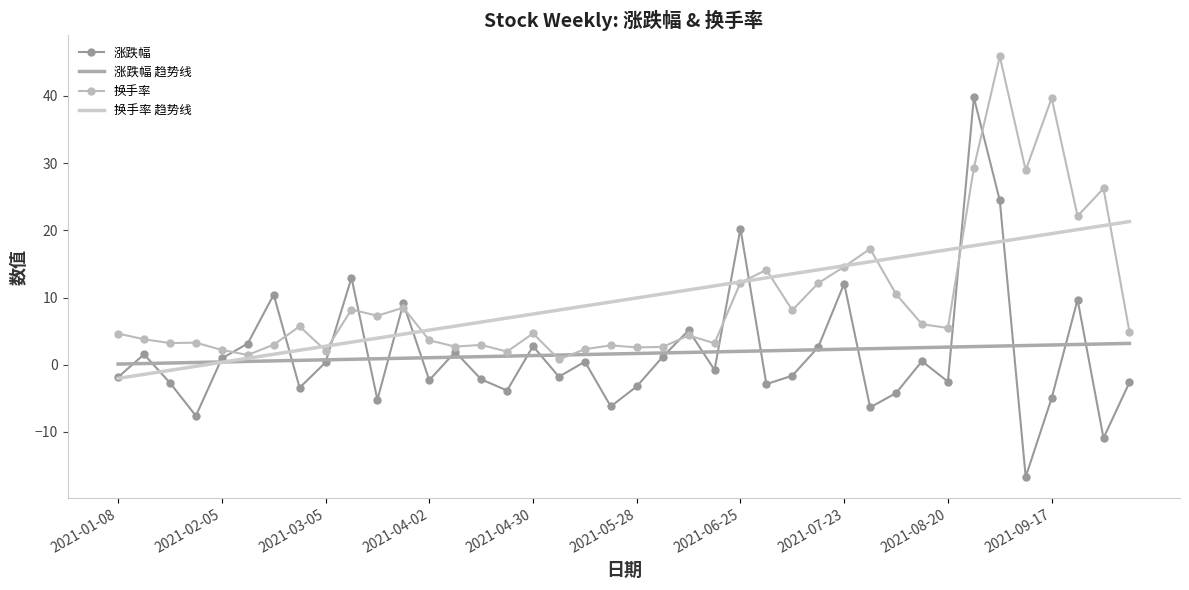

List the series in order of their peak value, highest first.

换手率, 涨跌幅, 换手率 趋势线, 涨跌幅 趋势线